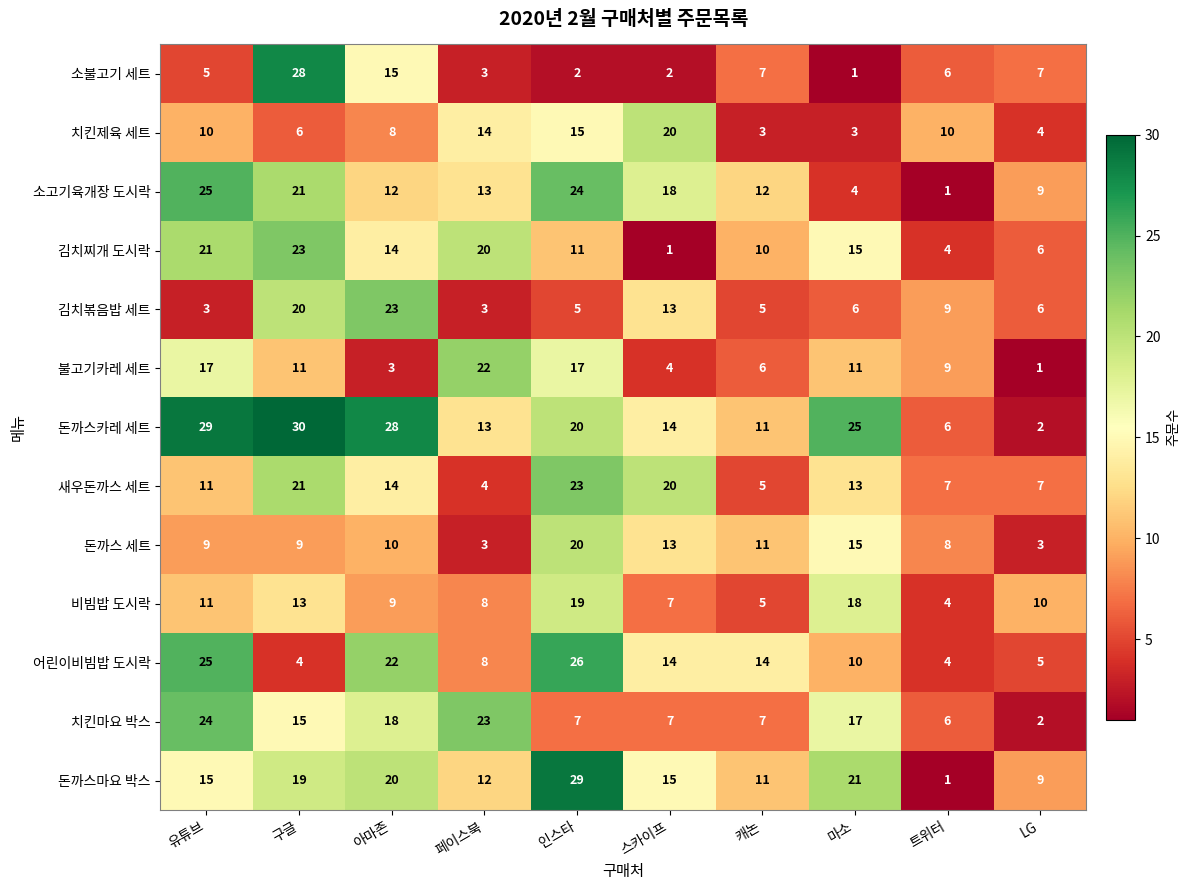

What is the maximum value for 비빔밥 도시락?

19